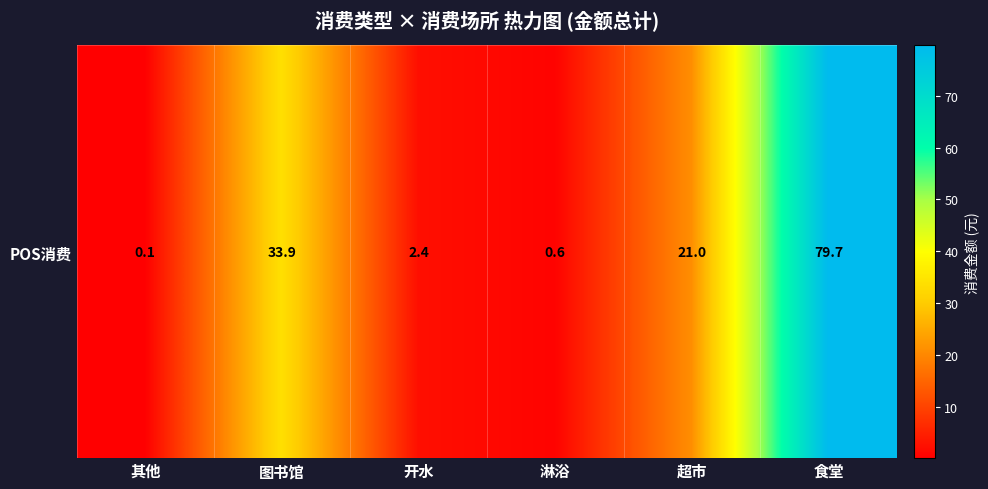

Is it true that the value at 图书馆 is 33.9?

True